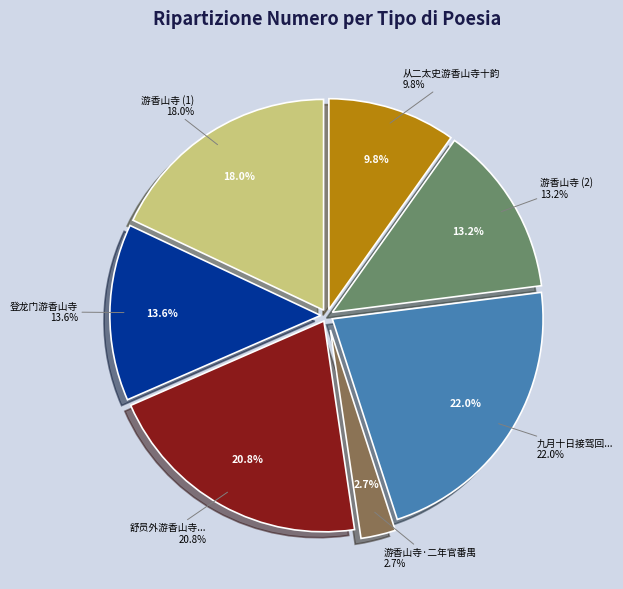

How many segments does this pie chart have?

7